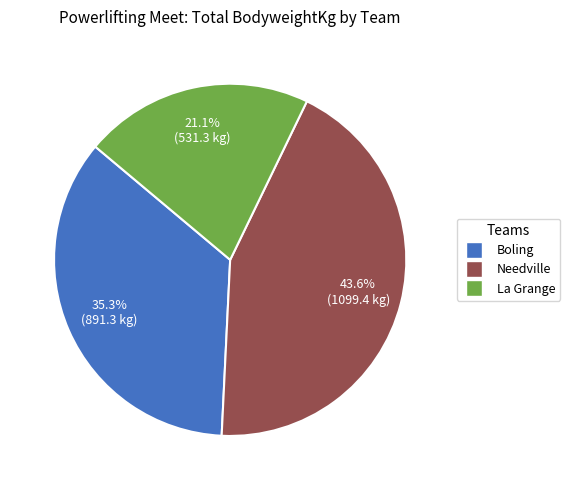

Approximately how many times larger is the value at Boling compared to Needville?

0.8